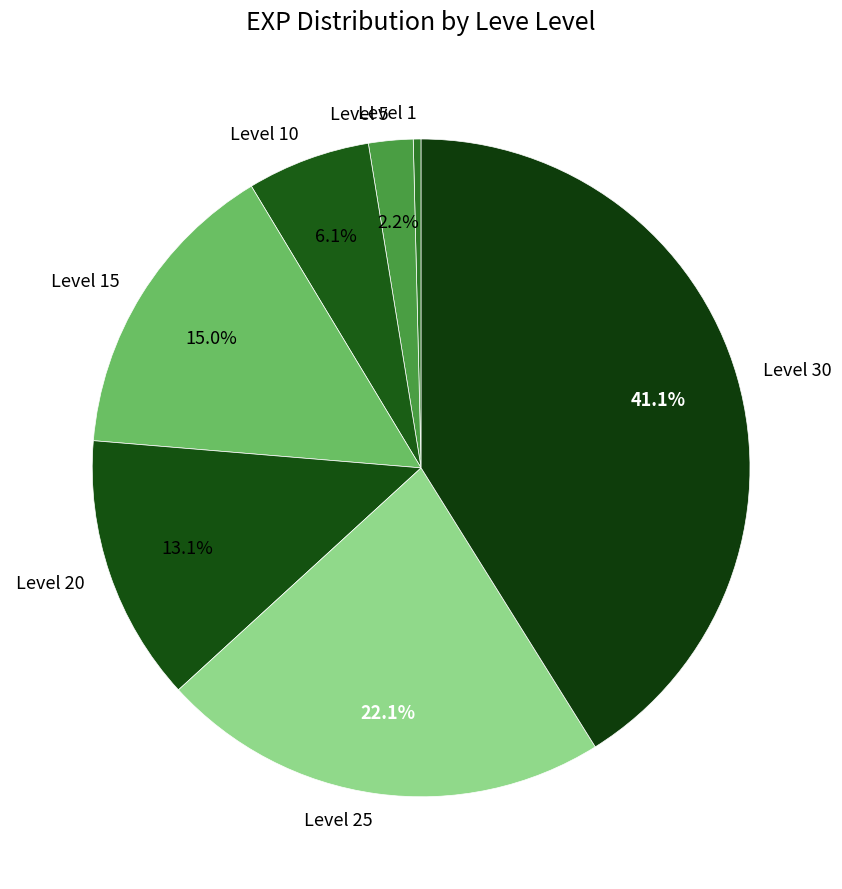

Which category has the smallest portion of the pie?

Level 1